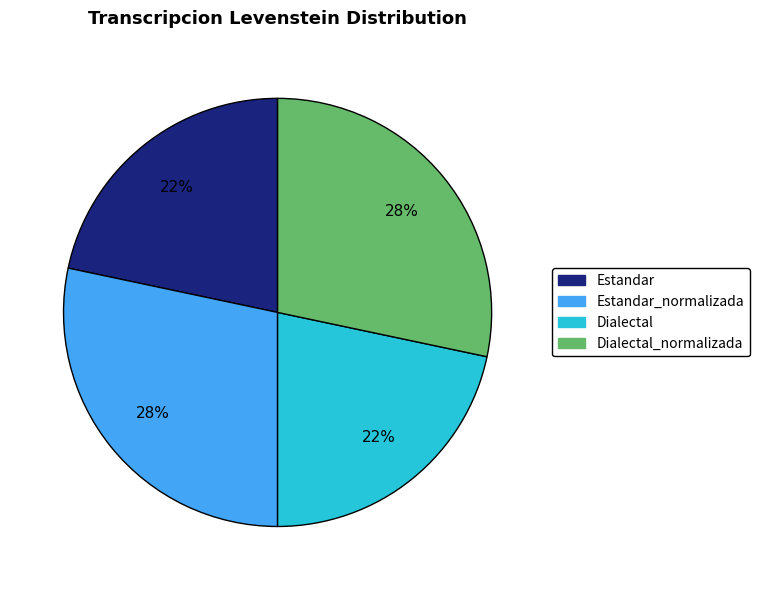

Does any single category account for the majority?

No